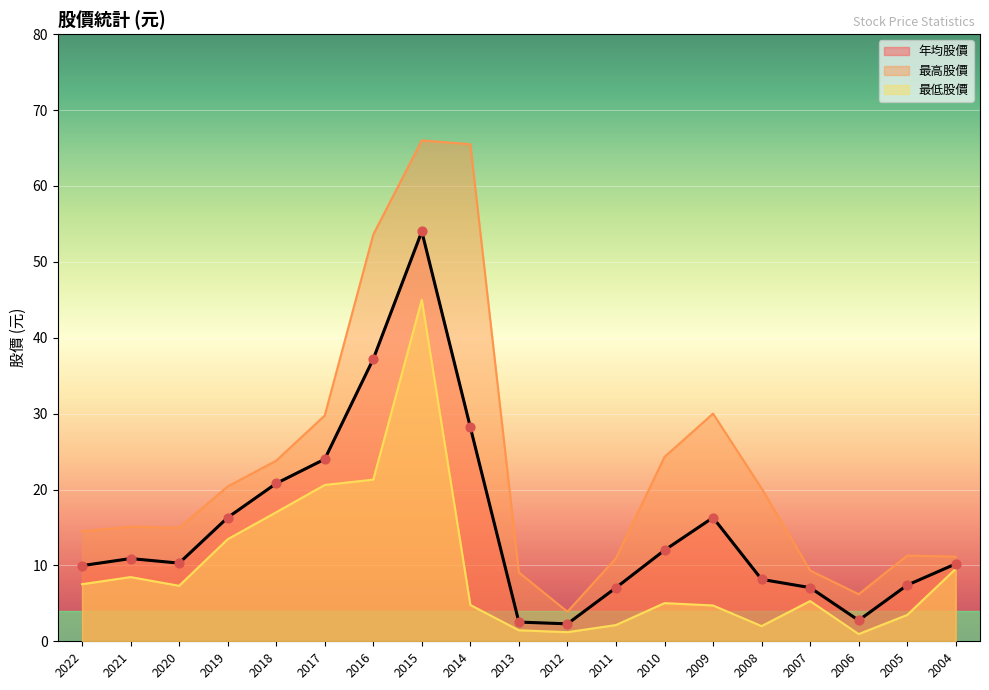

At how many categories does at least one series exceed 38?

3